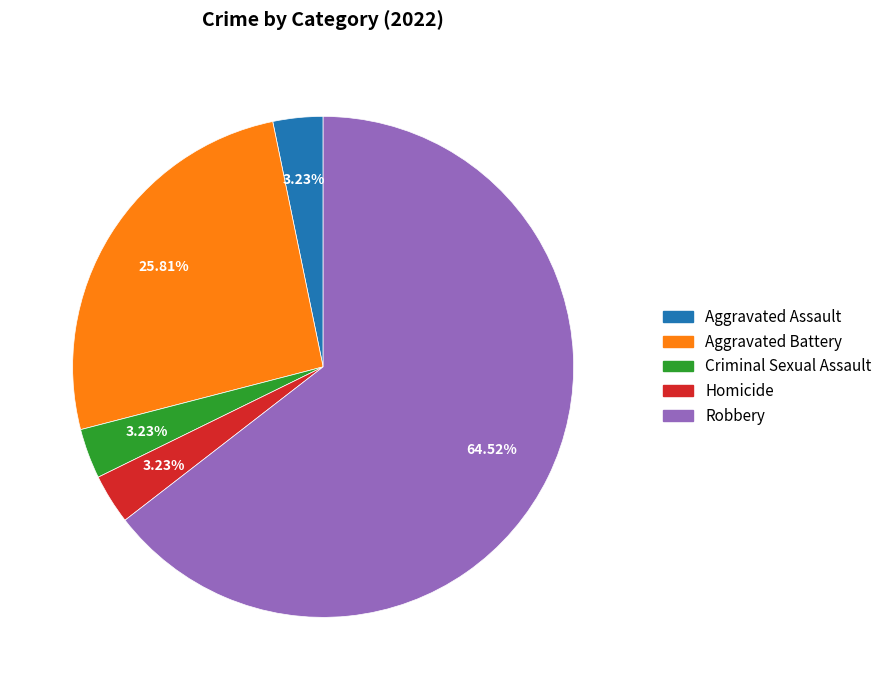

What is the ratio of the value at Criminal Sexual Assault to the value at Homicide?

1.0